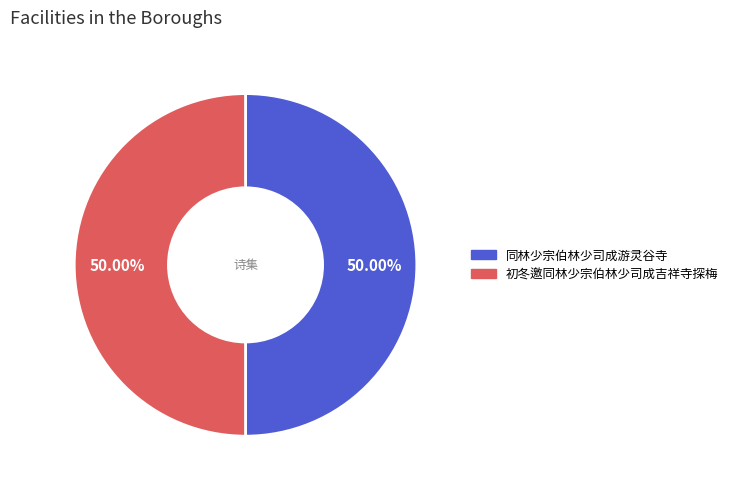

Count the number of slices in the pie.

2